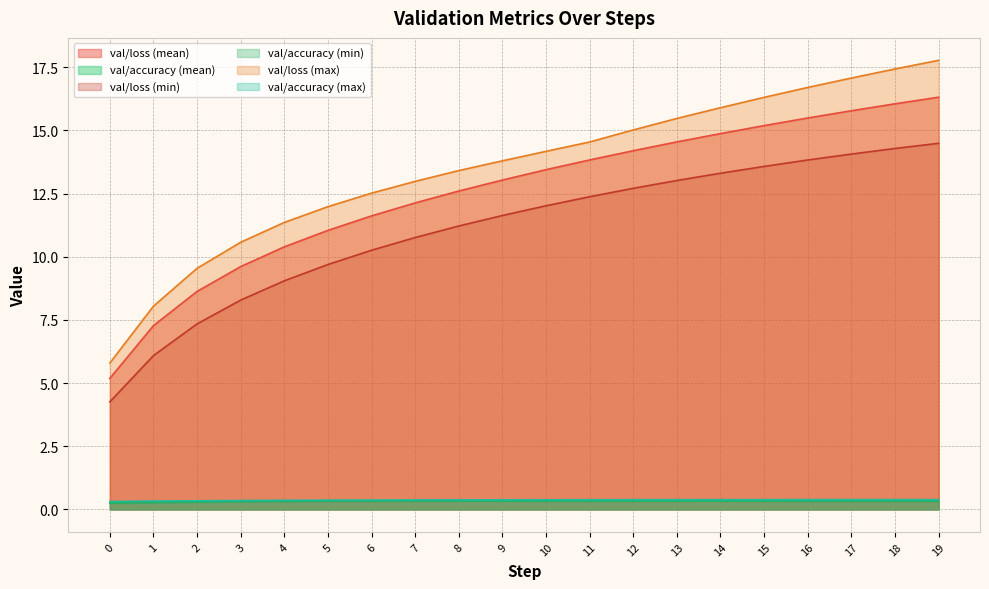

What are all the series names shown in the legend?

val/loss (mean), val/accuracy (mean), val/loss (min), val/accuracy (min), val/loss (max), val/accuracy (max)